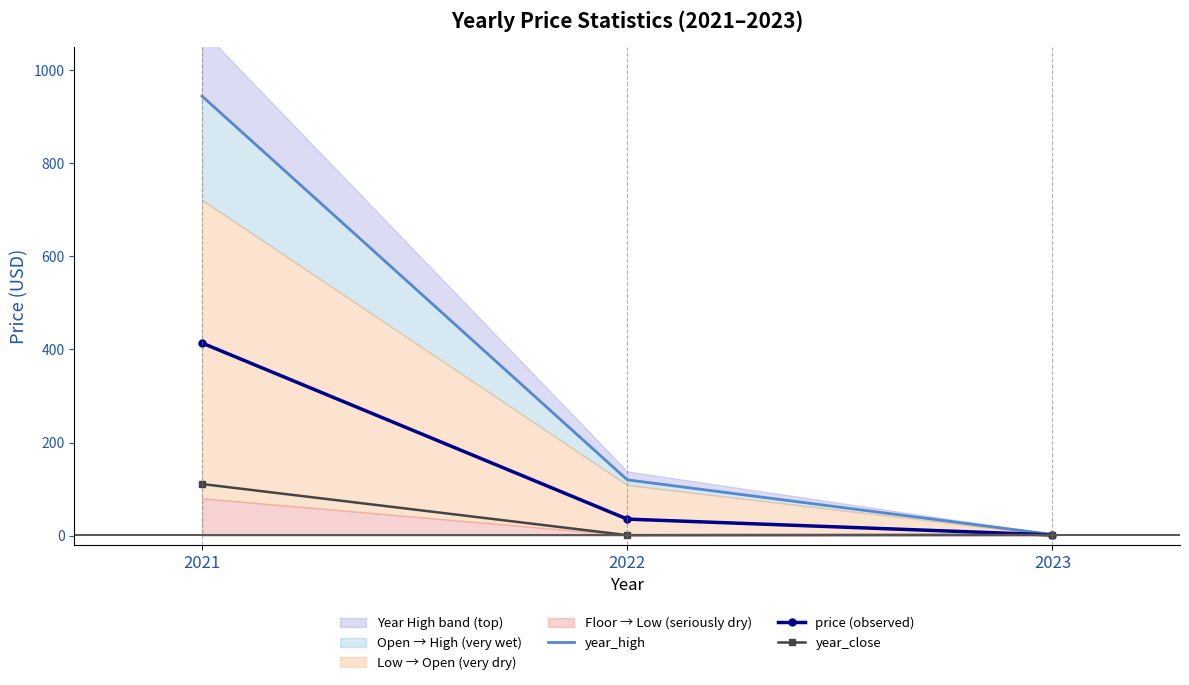

Which category has the highest value in the price (observed) series?

2021